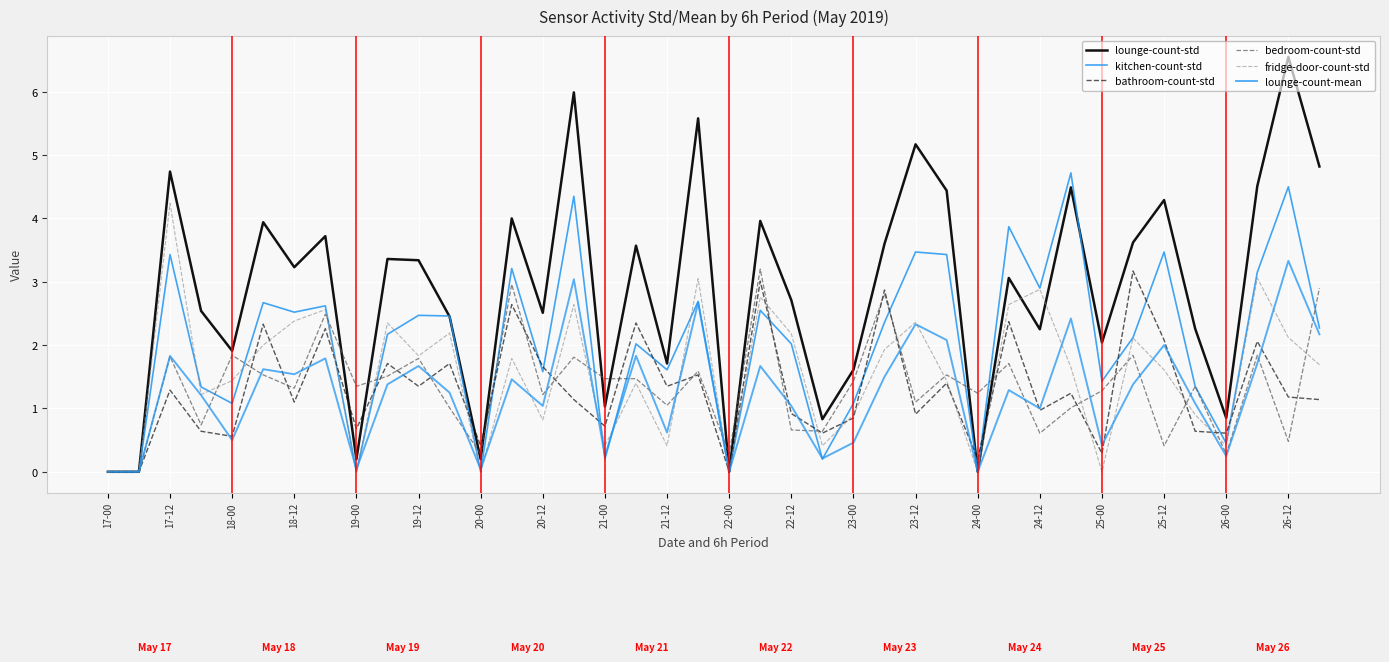

Rank the series by their maximum value, from highest to lowest.

lounge-count-std, kitchen-count-std, fridge-door-count-std, lounge-count-mean, bedroom-count-std, bathroom-count-std